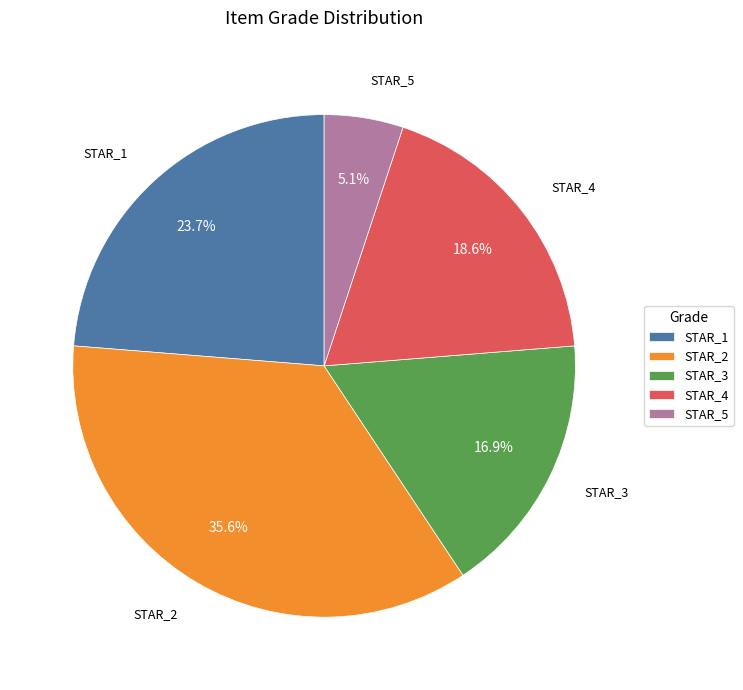

What percentage is the STAR_5 slice, to the nearest percent?

5%